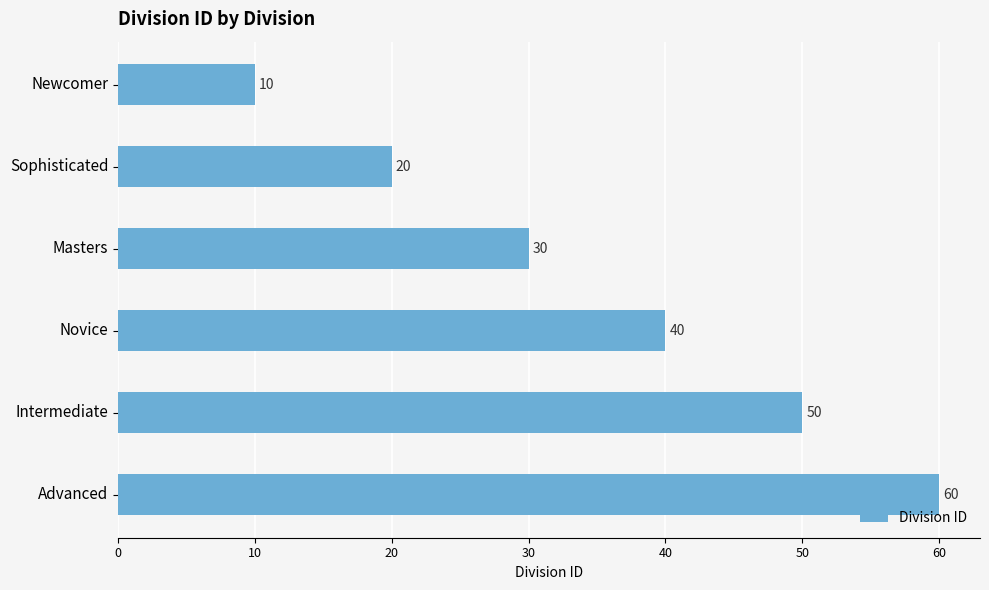

Count the number of data series in this chart.

1